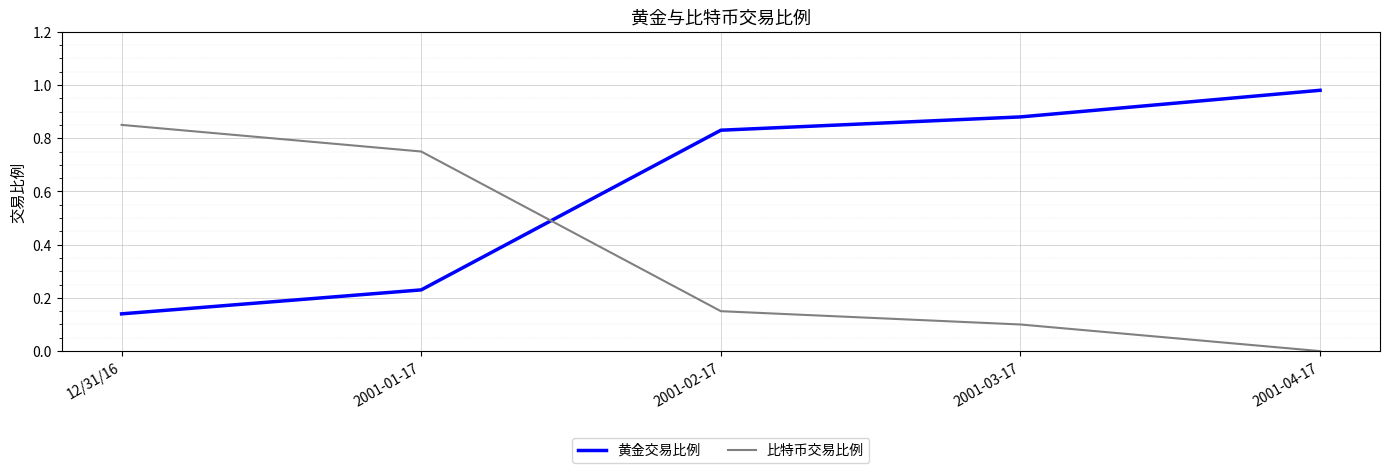

At 2001-03-17, list the series in order from smallest to largest.

比特币交易比例, 黄金交易比例